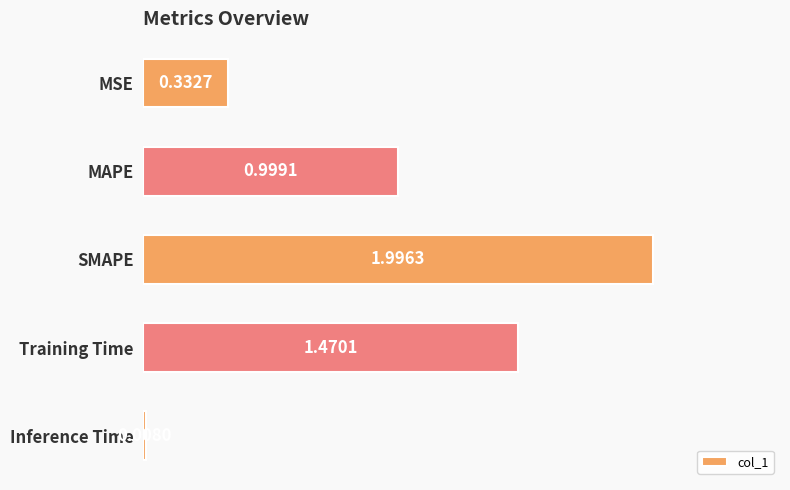

What is the difference between the maximum and minimum values?

2.0